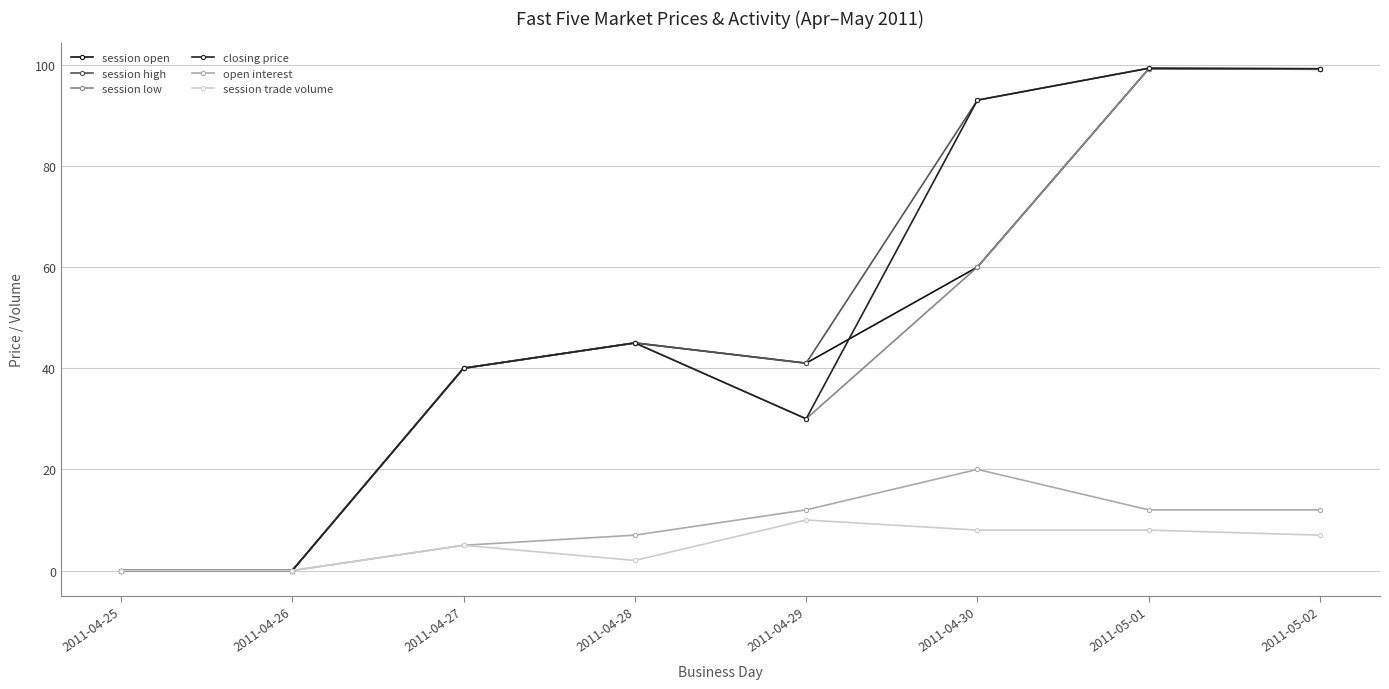

Which series has the largest range (max minus min)?

session high